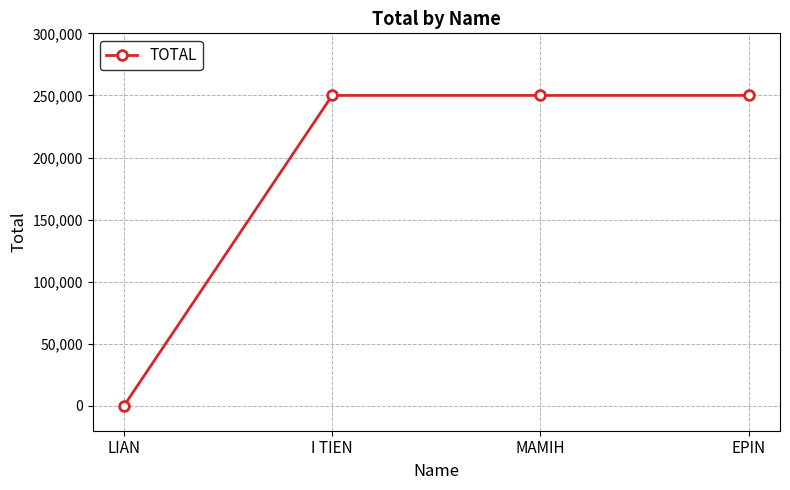

How many lines are shown in the chart?

1